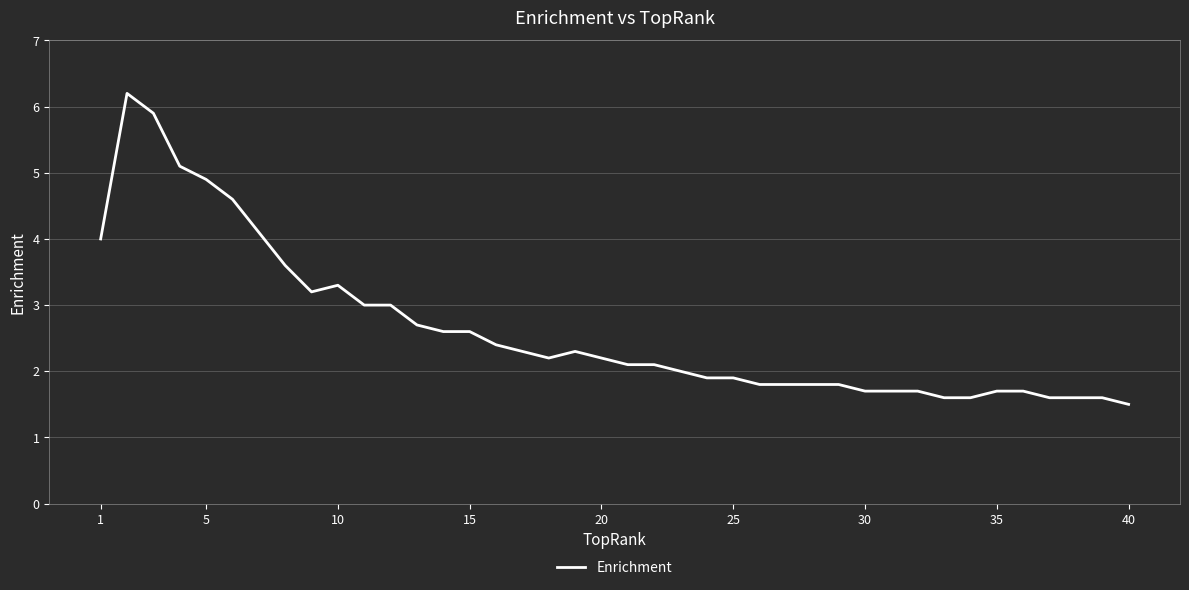

What is the smallest value displayed?

1.5